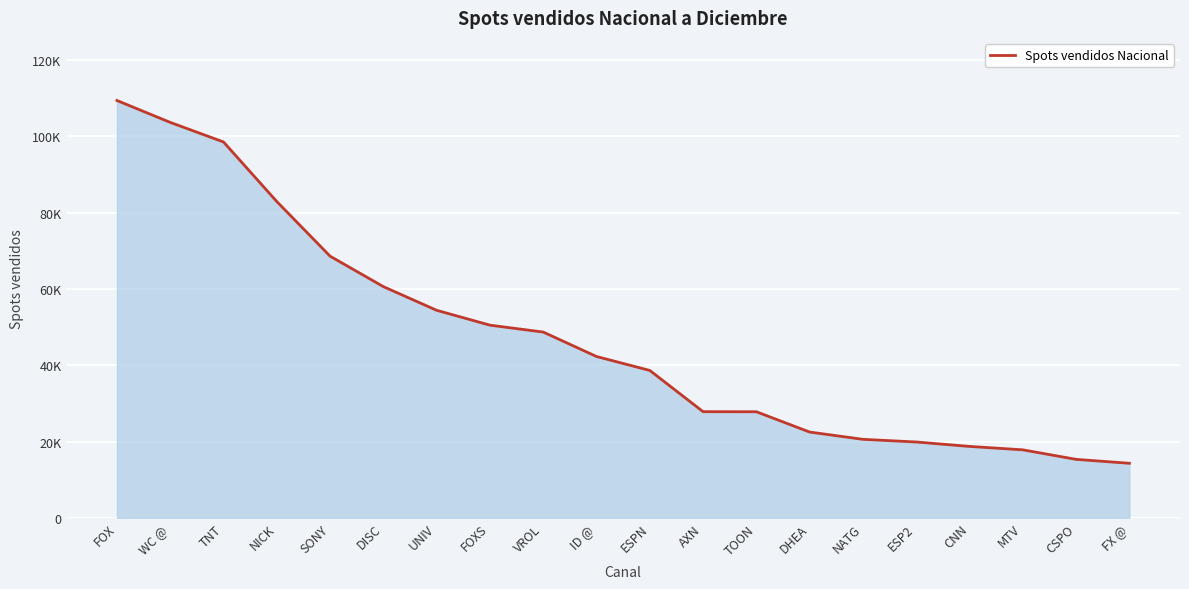

Which label corresponds to the smallest value in the chart?

FX @